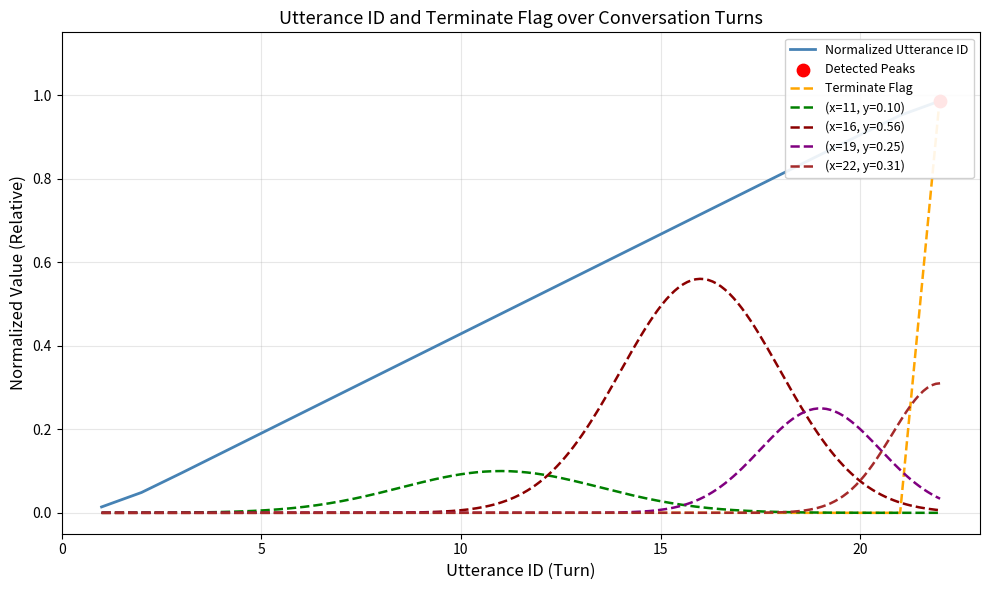

Which series has the widest spread of Y values?

Terminate Flag